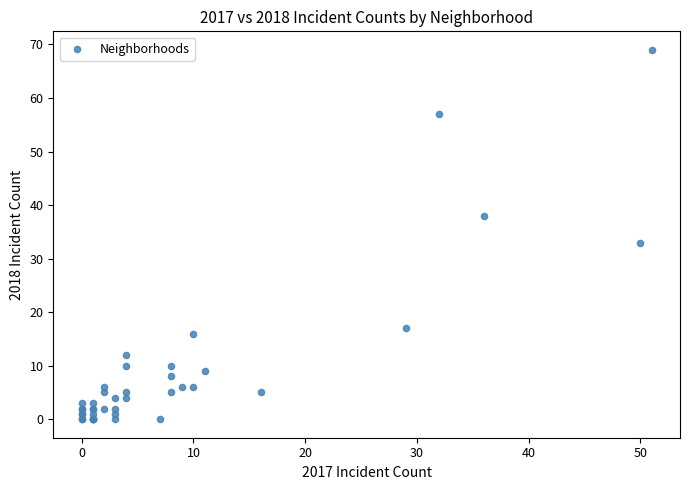

What Y value in the scatter plot is closest to 34?

33